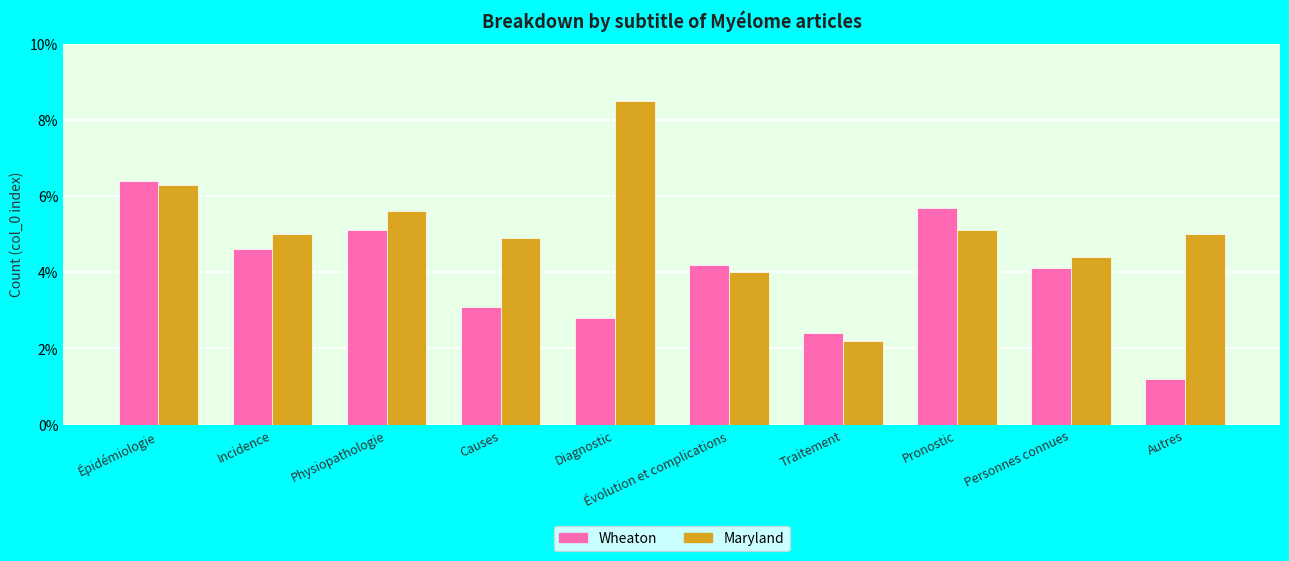

What is the total value across all series at Diagnostic?

11.3